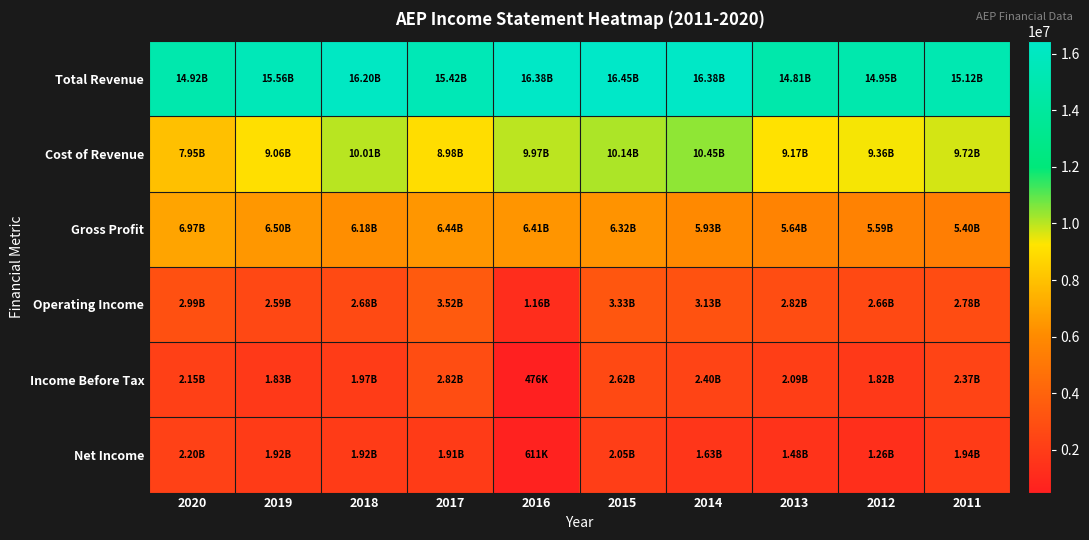

At which category is the sum across all series the highest?

2015